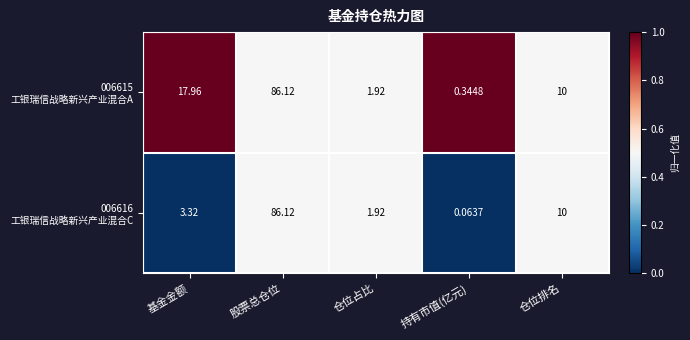

At how many categories does at least one series exceed 0?

5